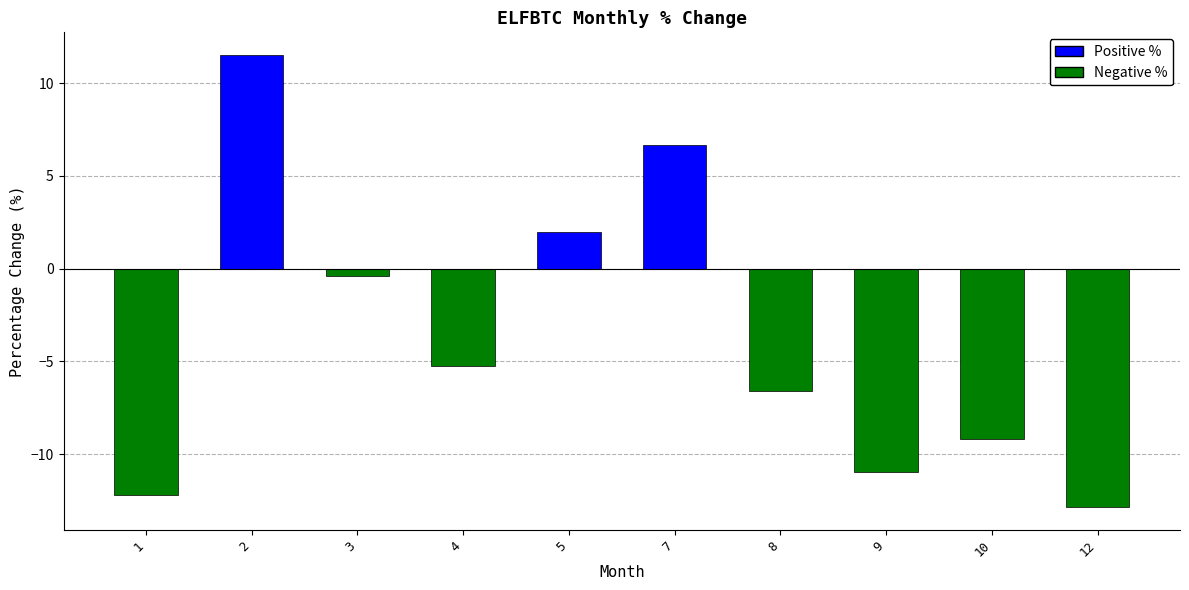

At which category does the chart reach its minimum across all series?

12